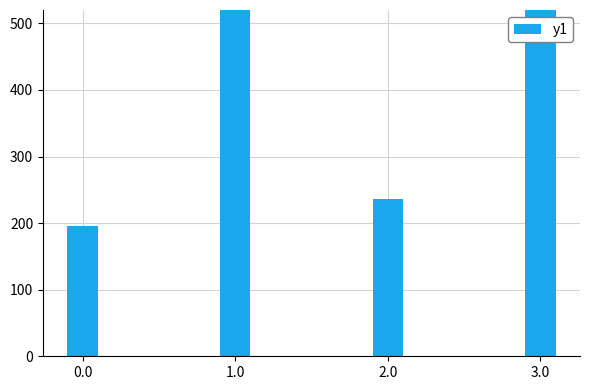

Which category has the highest value across all series?

1.0